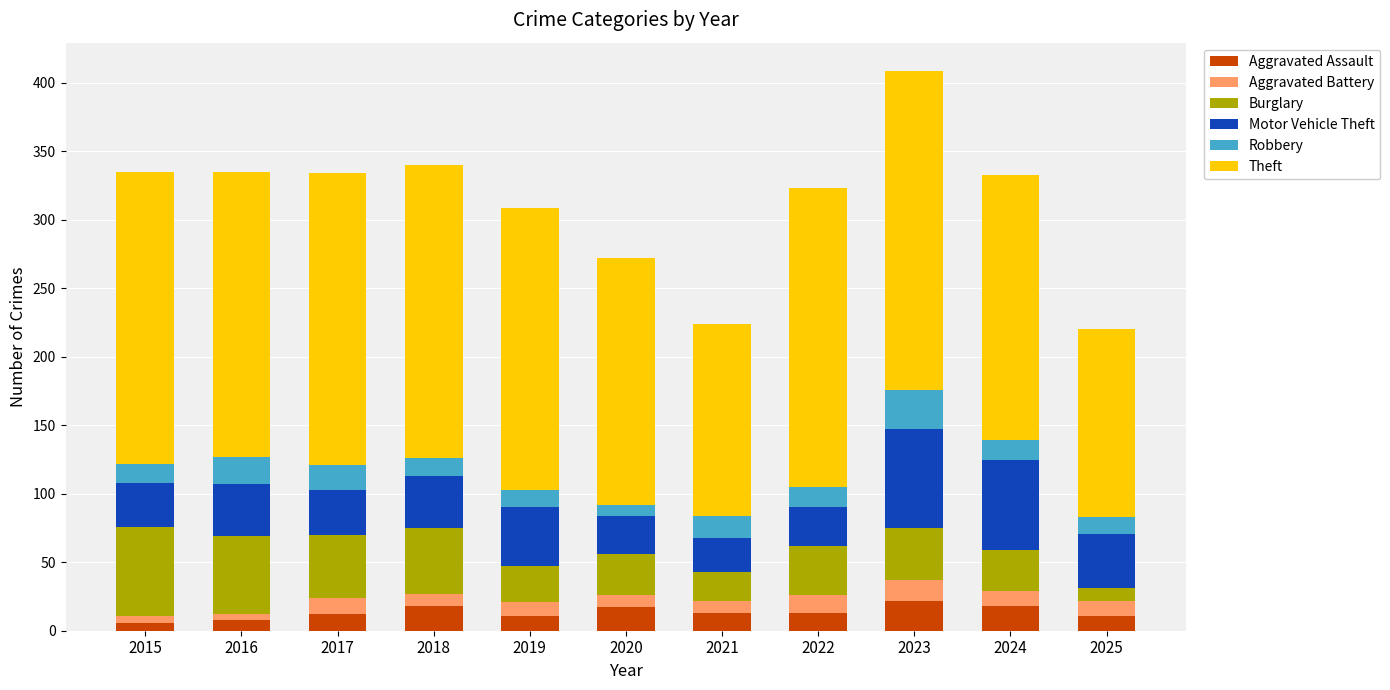

What is the sum of all Aggravated Assault values?

149